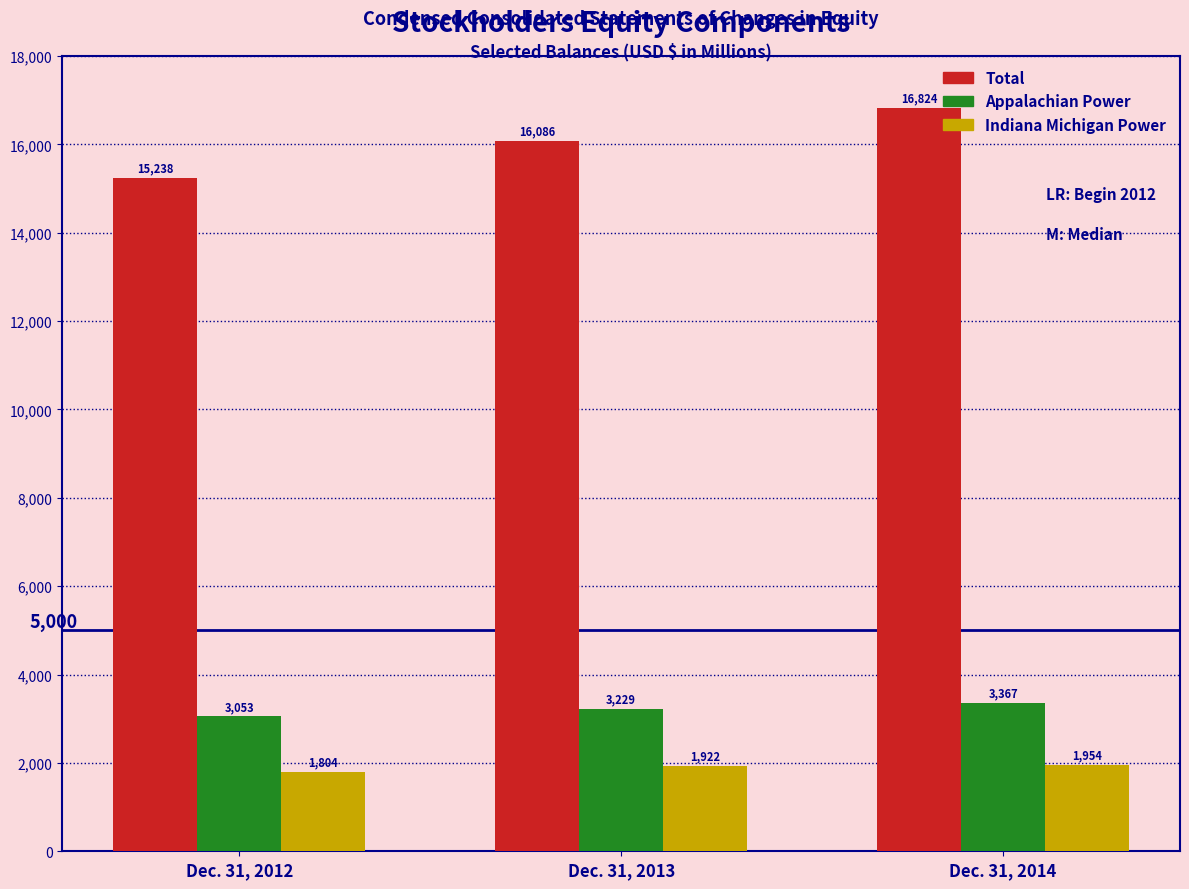

How many values in the Appalachian Power series exceed 3229?

2